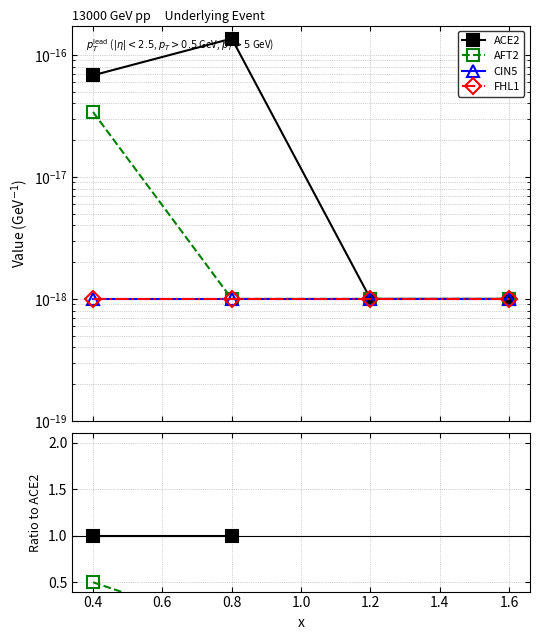

Is the value of FHL1 at 0.4 greater than the value of CIN5 at 0.4?

No